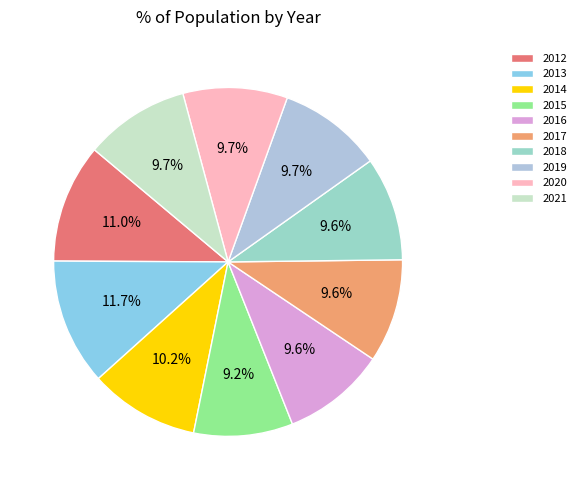

Which has a higher value, 2017 or 2015?

2017